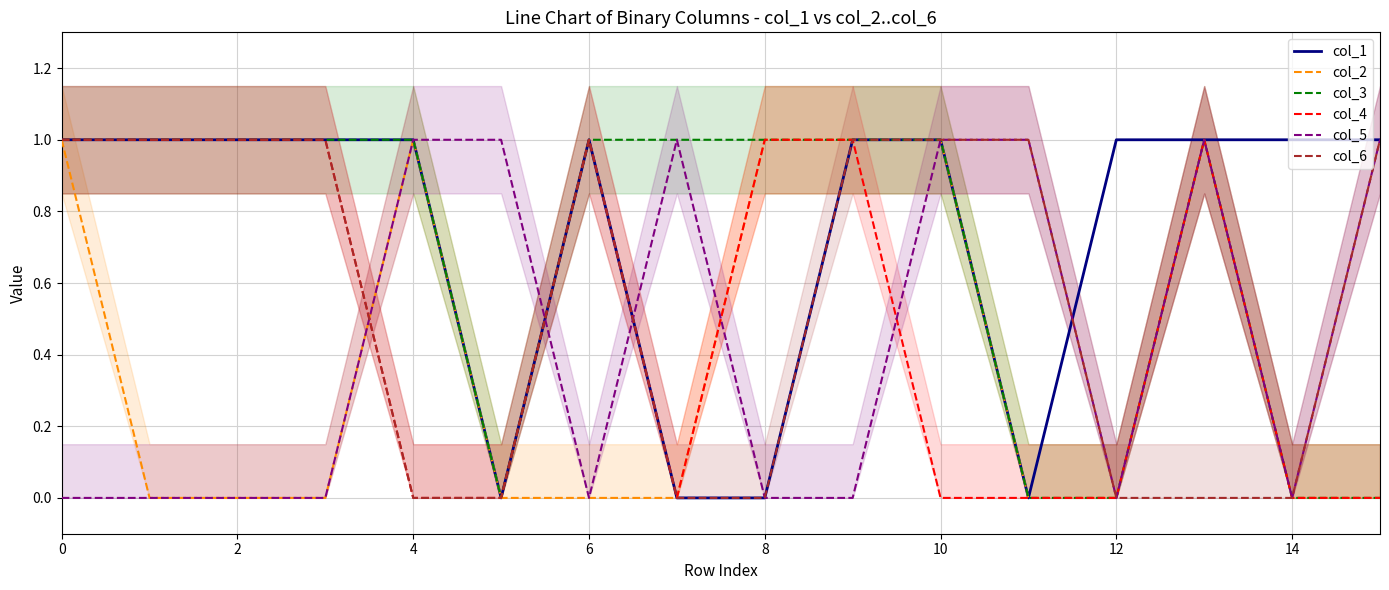

Does the chart display data point markers on the line(s)?

No